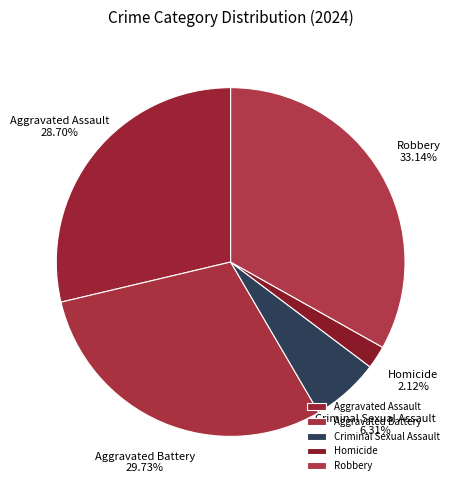

How many slices are in this pie chart?

5